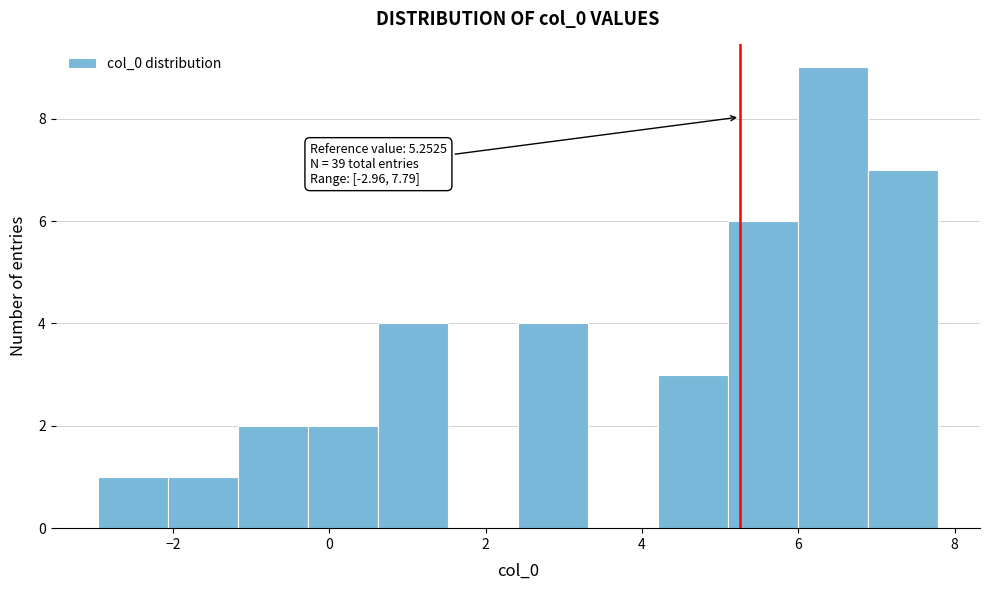

Which range on the x-axis has the tallest bar?

6.0 to 6.8